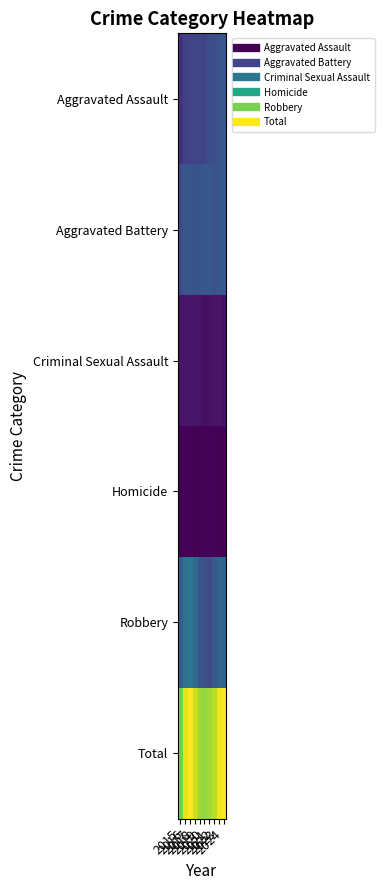

What is the difference between the highest and lowest values at 2023?

12643